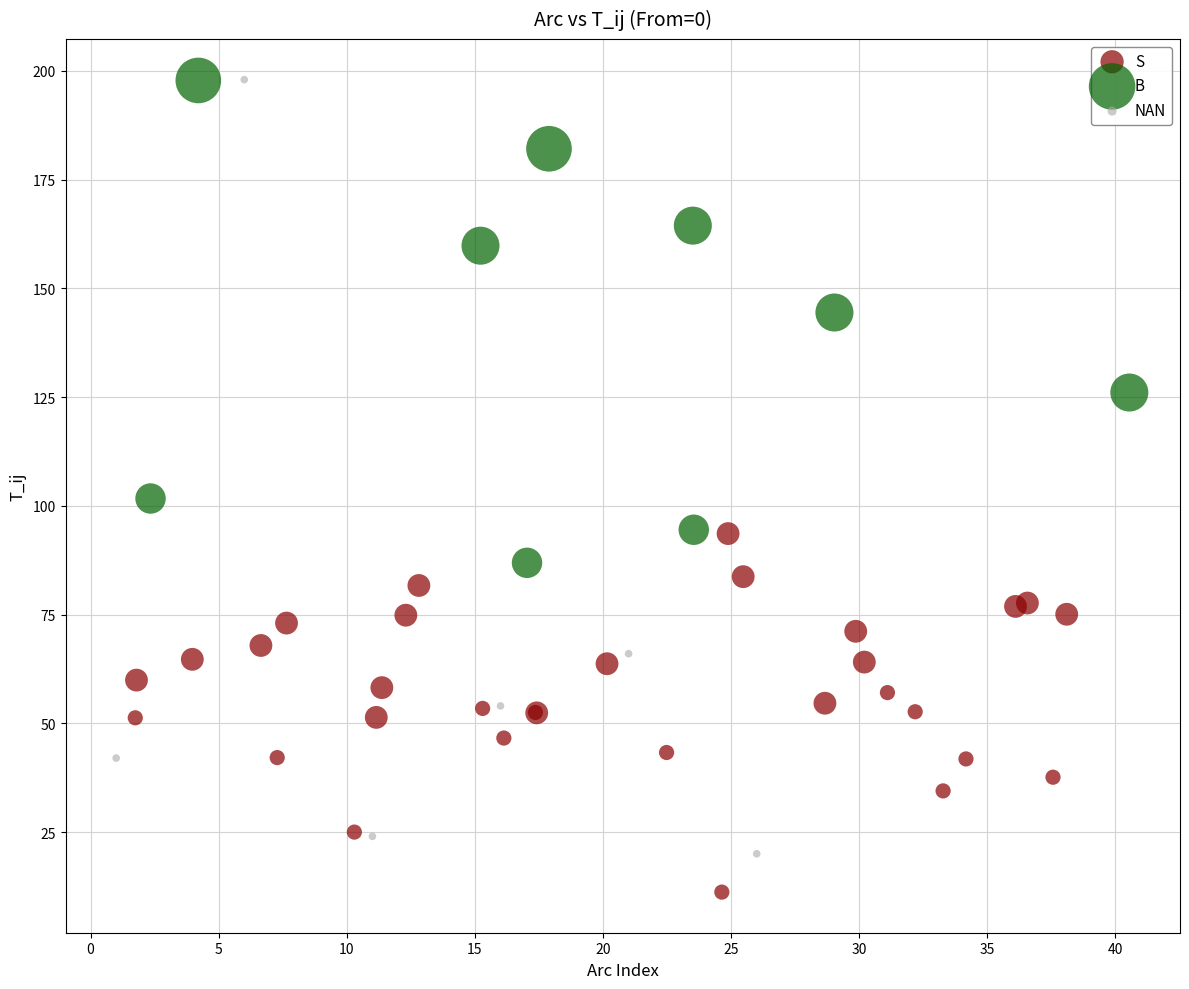

Which series reaches the minimum Y coordinate?

S